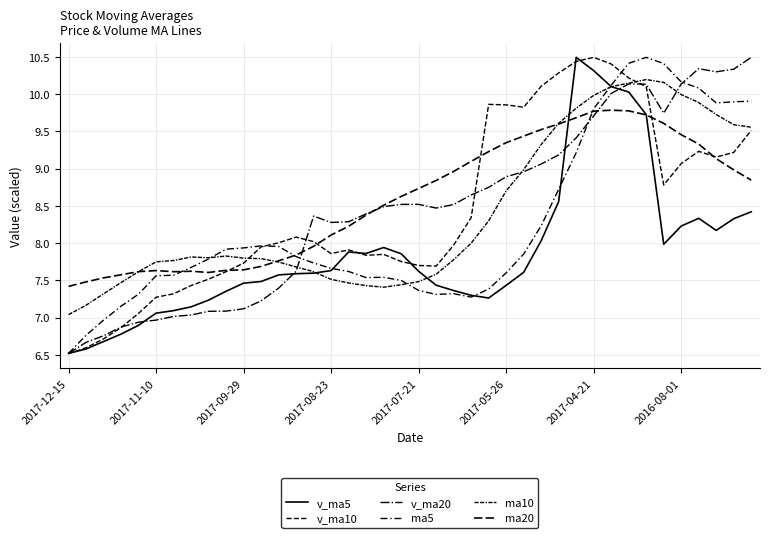

Reading left to right, list all the values displayed in this chart.

v_ma5: 6.5	6.6	6.7	6.8	6.9	7.1	7.1	7.1	7.2	7.4	7.5	7.5	7.6	7.6	7.6	7.6	7.9	7.9	7.9	7.9	7.6	7.4	7.4	7.3	7.3	7.4	7.6	8.0	8.6	10.5	10.3	10.1	10.0	9.7	8.0	8.2	8.3	8.2	8.3	8.4
v_ma10: 6.5	6.6	6.7	6.9	7.1	7.3	7.3	7.4	7.5	7.6	7.7	7.9	8.0	8.1	8.0	7.9	7.9	7.8	7.8	7.8	7.7	7.7	8.0	8.3	9.9	9.9	9.8	10.1	10.3	10.4	10.5	10.4	10.2	10.1	8.8	9.1	9.2	9.2	9.2	9.5
v_ma20: 6.5	6.7	6.8	6.9	6.9	7.0	7.0	7.0	7.1	7.1	7.1	7.2	7.4	7.6	8.4	8.3	8.3	8.4	8.5	8.5	8.5	8.5	8.5	8.6	8.7	8.9	9.0	9.1	9.2	9.4	9.7	10.0	10.1	10.1	9.7	10.1	10.3	10.3	10.3	10.5
ma5: 6.5	6.8	7.0	7.2	7.3	7.6	7.6	7.7	7.8	7.9	7.9	8.0	8.0	7.8	7.7	7.7	7.6	7.5	7.5	7.5	7.4	7.3	7.3	7.3	7.4	7.6	7.9	8.2	8.7	9.2	9.8	10.1	10.4	10.5	10.4	10.2	10.1	9.9	9.9	9.9
ma10: 7.0	7.2	7.3	7.5	7.6	7.7	7.8	7.8	7.8	7.8	7.8	7.8	7.7	7.7	7.6	7.5	7.5	7.4	7.4	7.4	7.5	7.6	7.8	8.0	8.3	8.7	9.0	9.3	9.6	9.8	10.0	10.1	10.1	10.2	10.2	10.0	9.9	9.7	9.6	9.6
ma20: 7.4	7.5	7.5	7.6	7.6	7.6	7.6	7.6	7.6	7.6	7.6	7.7	7.8	7.8	8.0	8.1	8.2	8.4	8.5	8.6	8.7	8.8	9.0	9.1	9.2	9.3	9.4	9.5	9.6	9.7	9.8	9.8	9.8	9.7	9.6	9.5	9.3	9.1	9.0	8.8